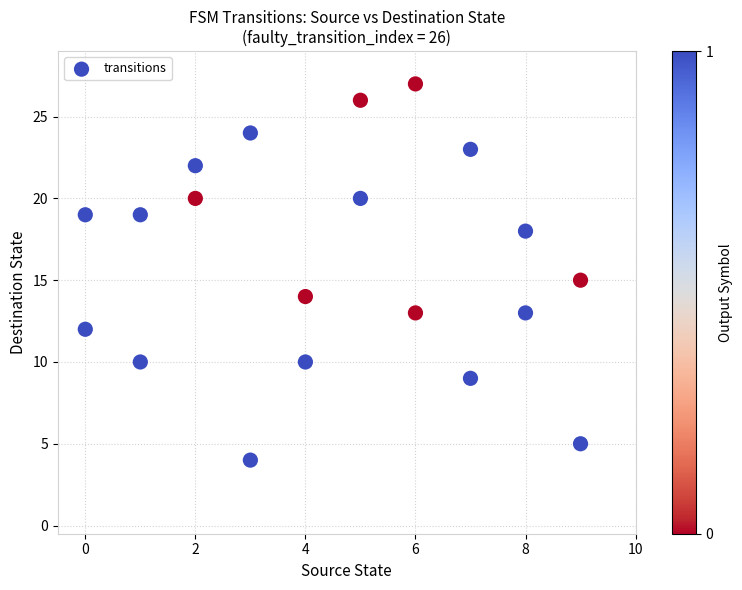

What is the range of Y values (max minus min)?

23